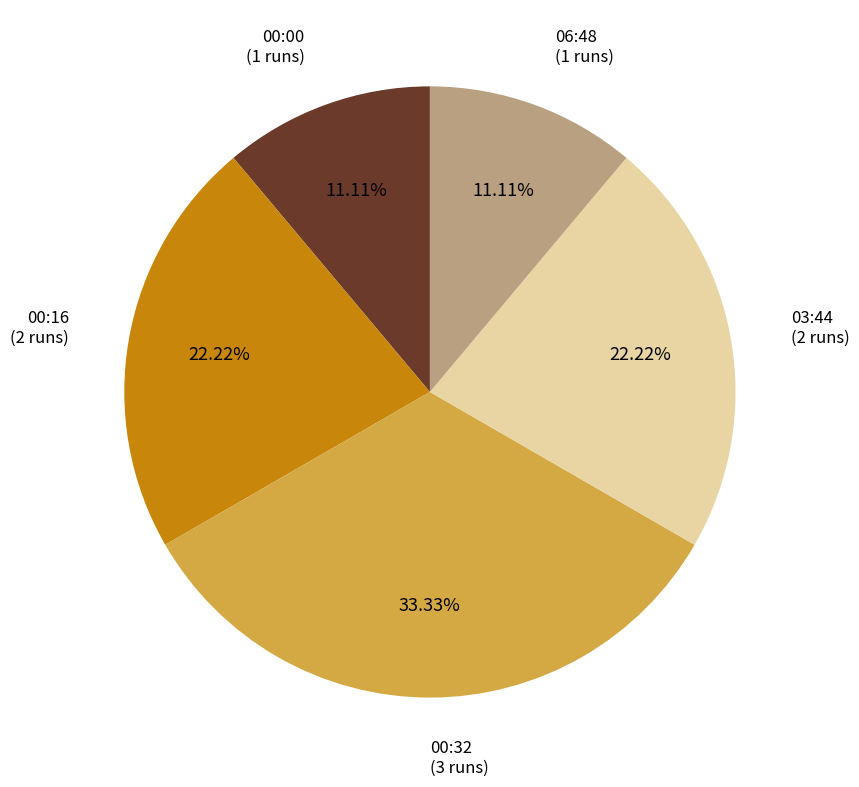

How many slices are in this pie chart?

5